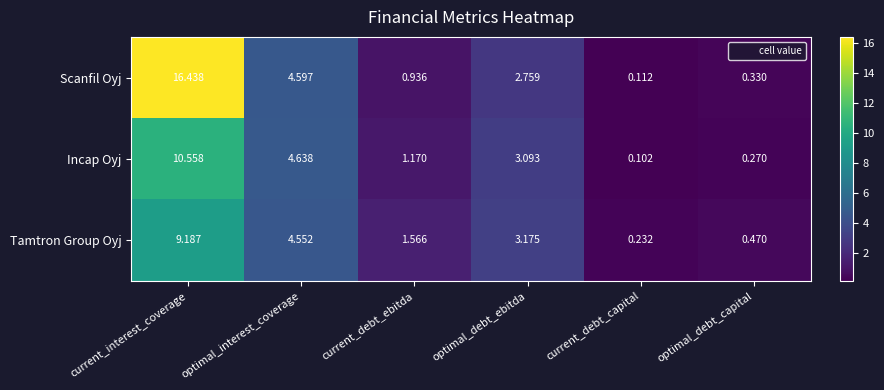

At which category is the sum across all series the highest?

current_interest_coverage